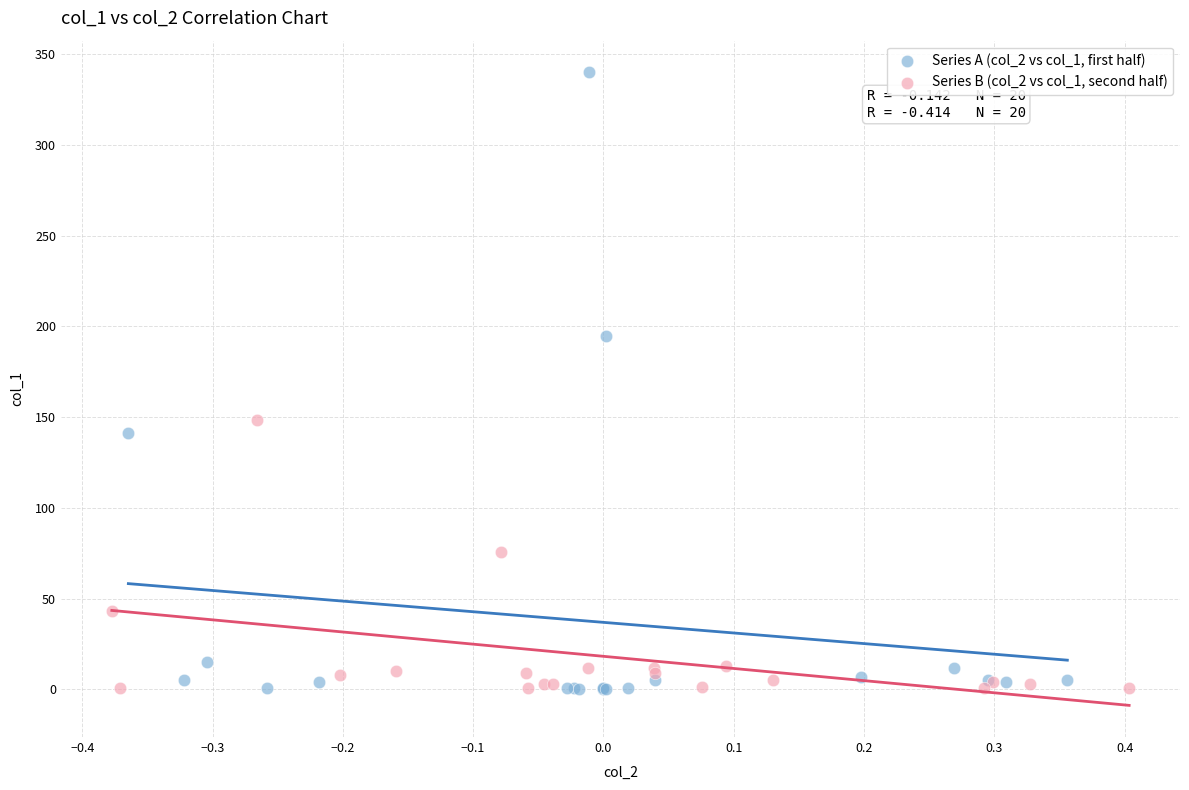

Which series reaches the maximum Y coordinate?

Series A (col_2 vs col_1, first half)